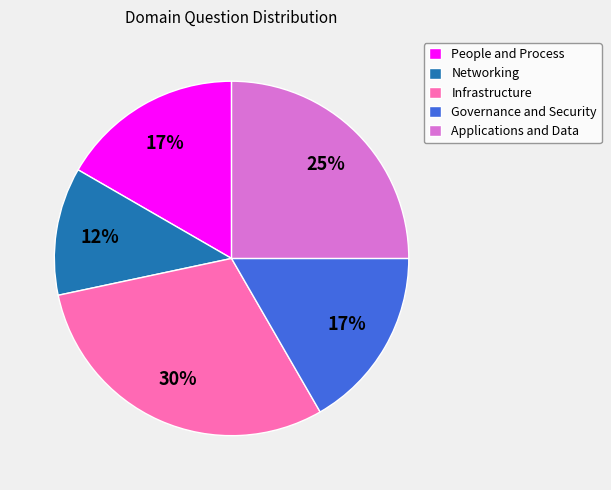

To the nearest percent, what percentage of the pie is Networking?

12%